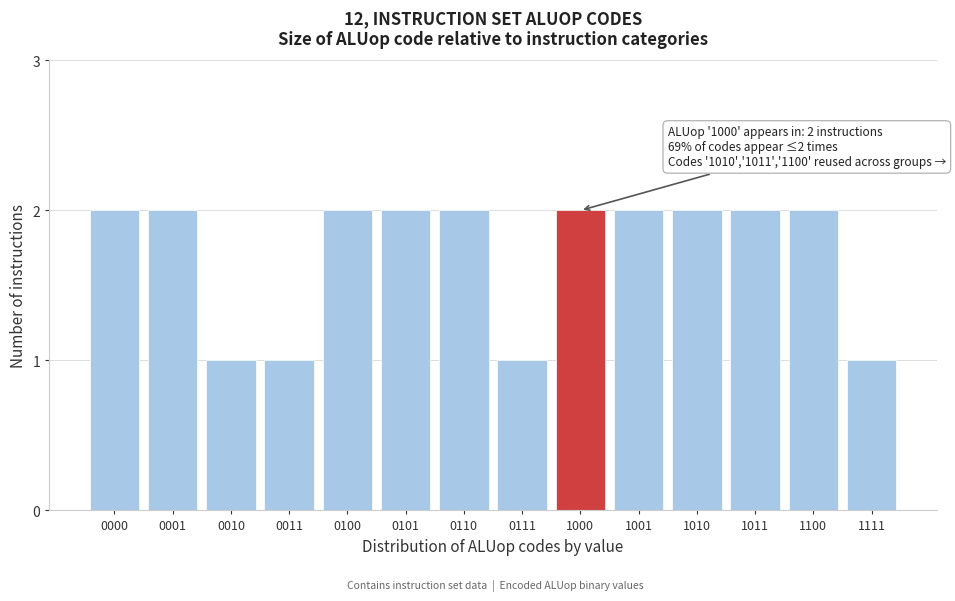

Reading left to right, extract all data points from this chart.

0000=2	0001=2	0010=1	0011=1	0100=2	0101=2	0110=2	0111=1	1000=2	1001=2	1010=2	1011=2	1100=2	1111=1